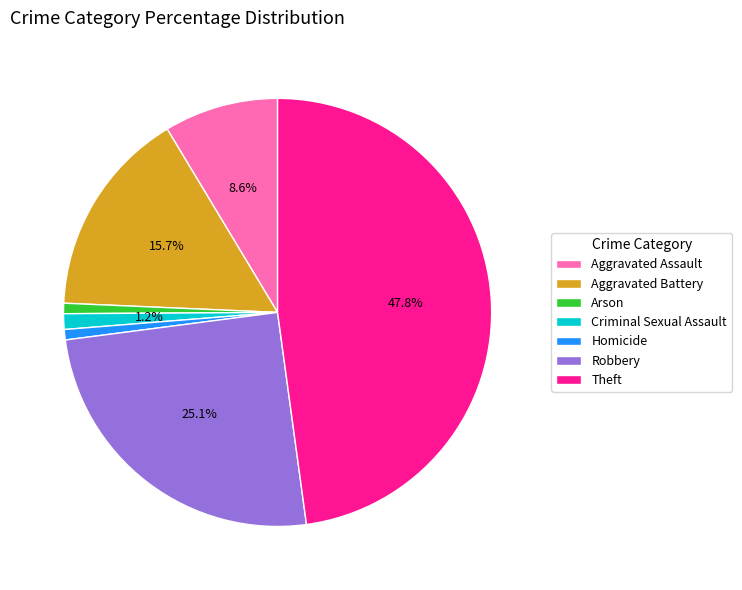

The Homicide slice represents 7% of the pie. True or false?

False